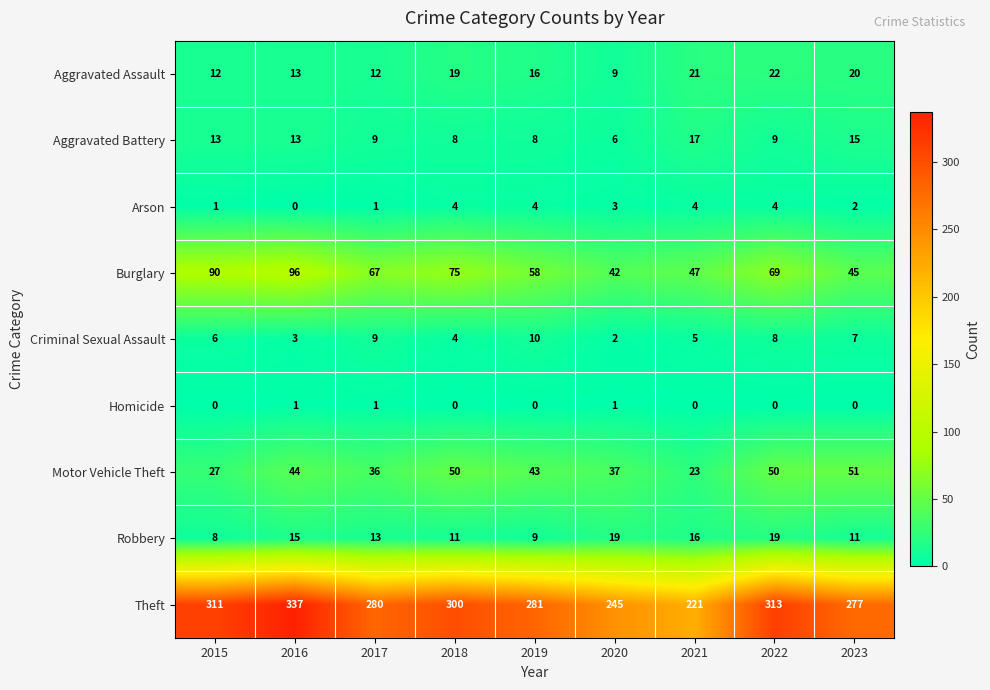

What is the difference between the highest and lowest values at 2022?

313